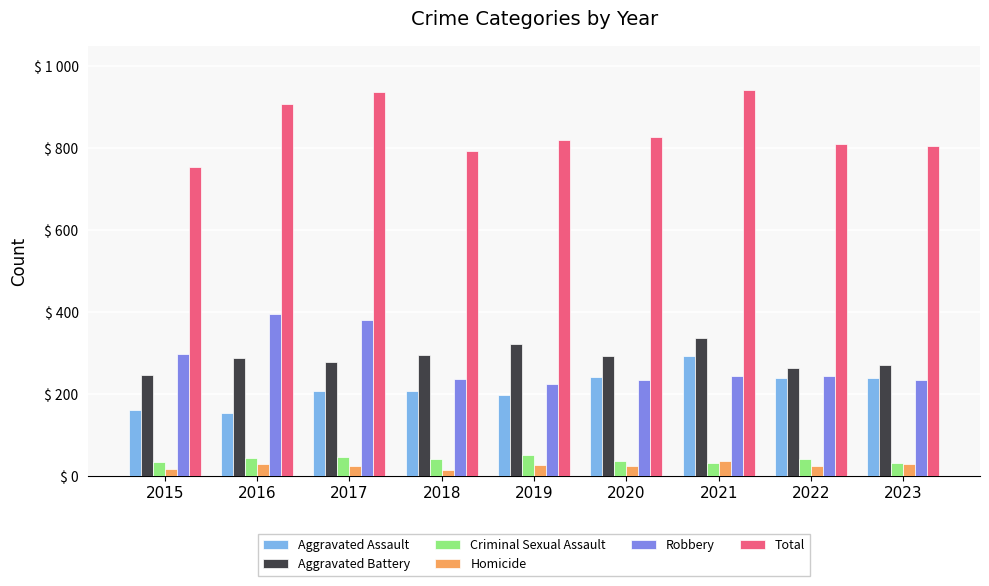

At how many categories does at least one series exceed 536?

9